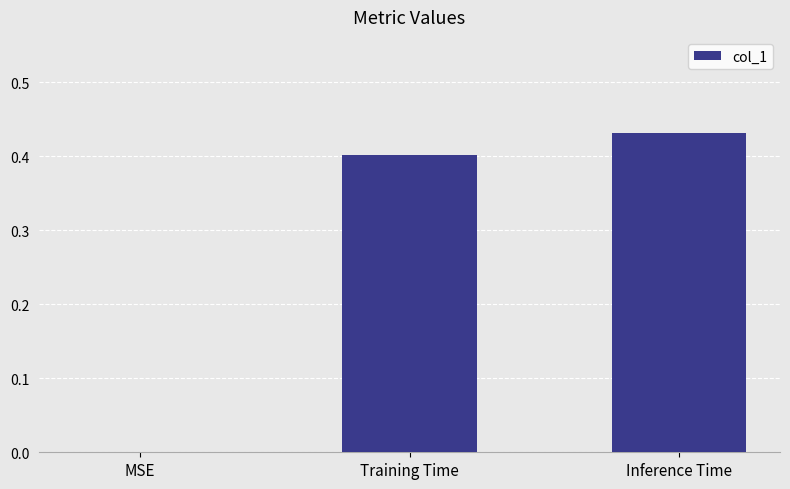

Which category has the highest value across all series?

Inference Time